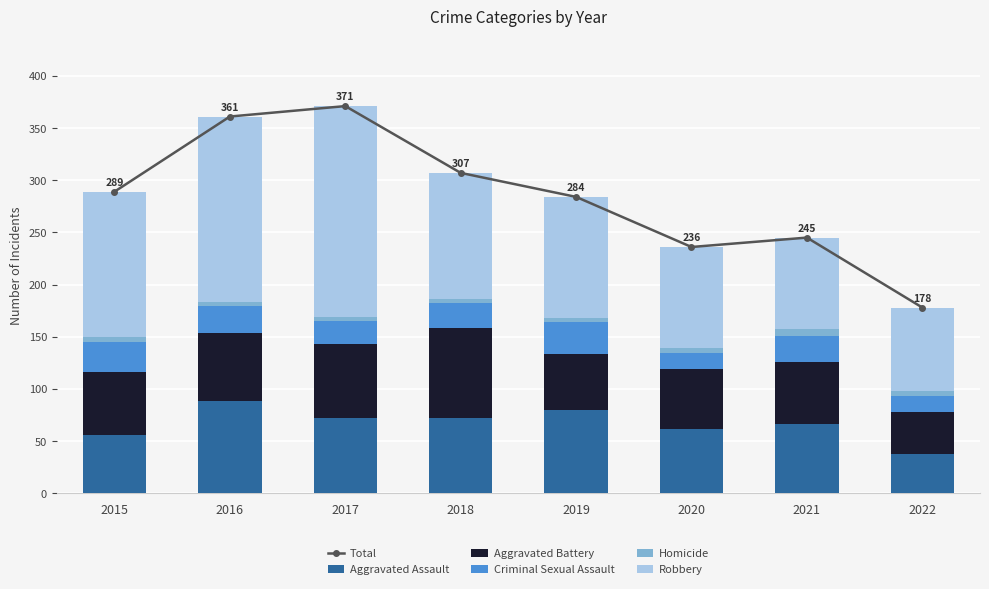

What is the difference between the Robbery values at 2017 and 2015?

63